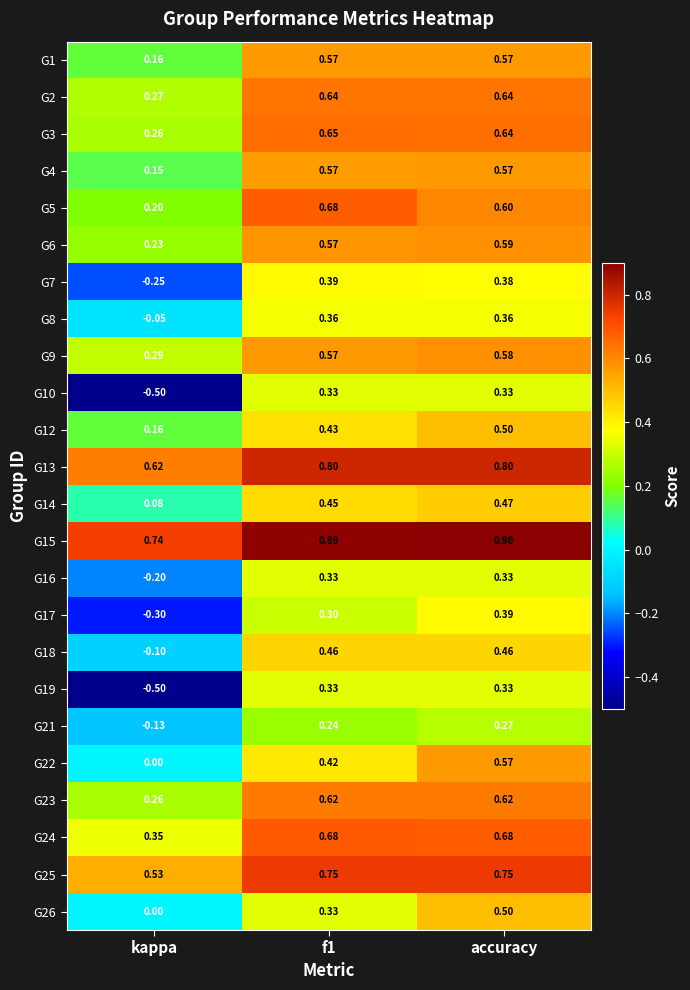

At which label is G1 closest to 0?

kappa